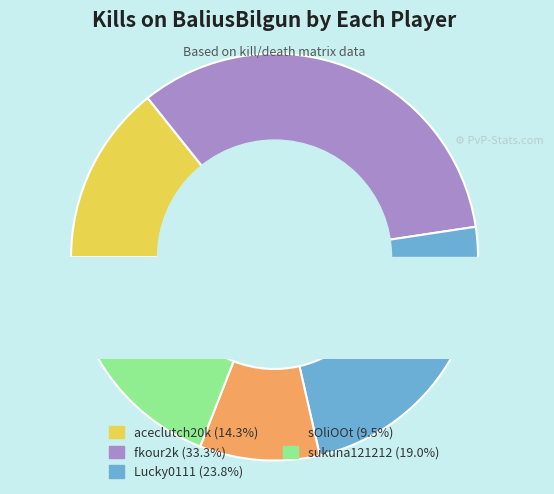

To the nearest percent, what portion does fkour2k represent?

33%